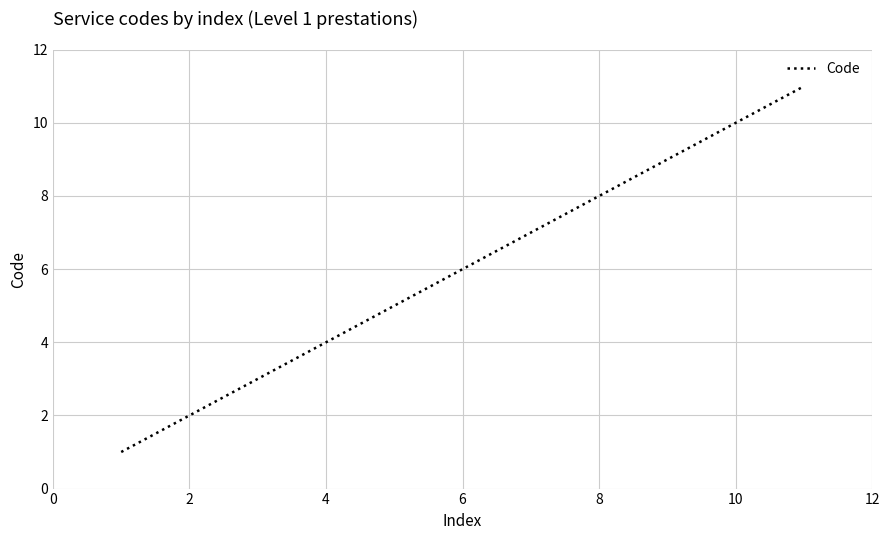

What is the greatest value displayed?

11